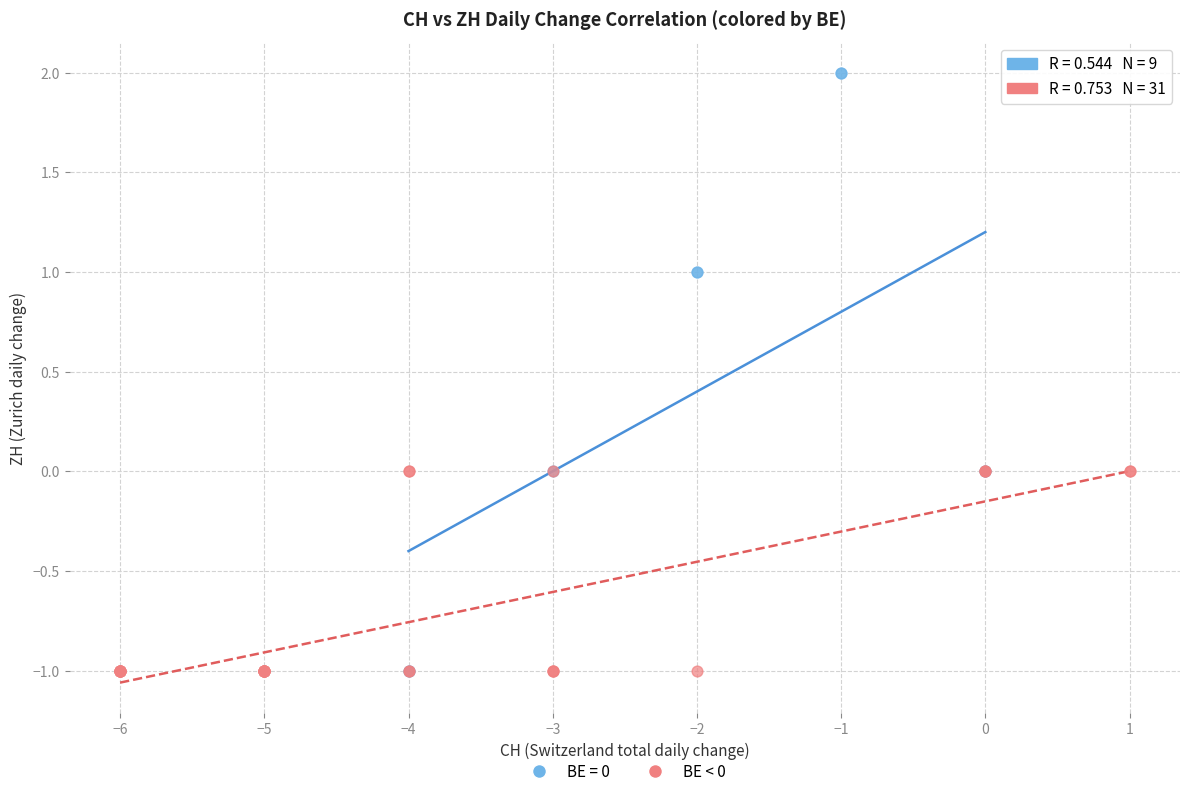

Which series reaches the maximum Y coordinate?

BE = 0